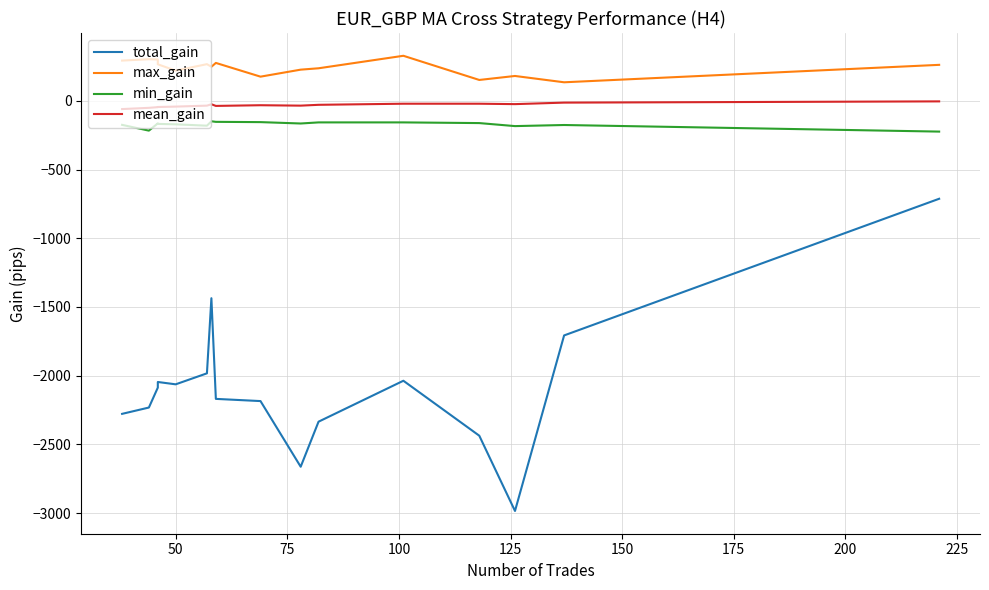

At 150, list the series in order from smallest to largest.

total_gain, min_gain, mean_gain, max_gain